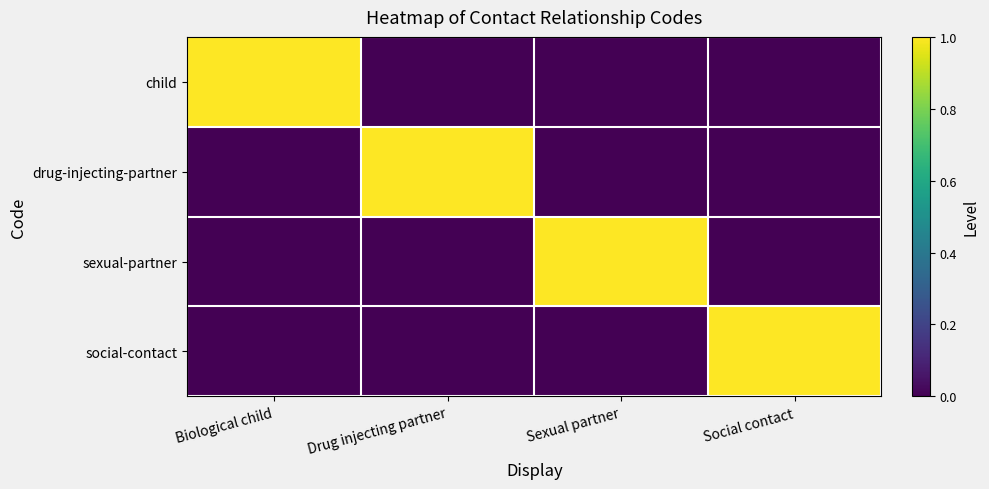

Reading right to left, what are all the values shown in this chart?

child: Social contact=0	Sexual partner=0	Drug injecting partner=0	Biological child=1
drug-injecting-partner: Social contact=0	Sexual partner=0	Drug injecting partner=1	Biological child=0
sexual-partner: Social contact=0	Sexual partner=1	Drug injecting partner=0	Biological child=0
social-contact: Social contact=1	Sexual partner=0	Drug injecting partner=0	Biological child=0